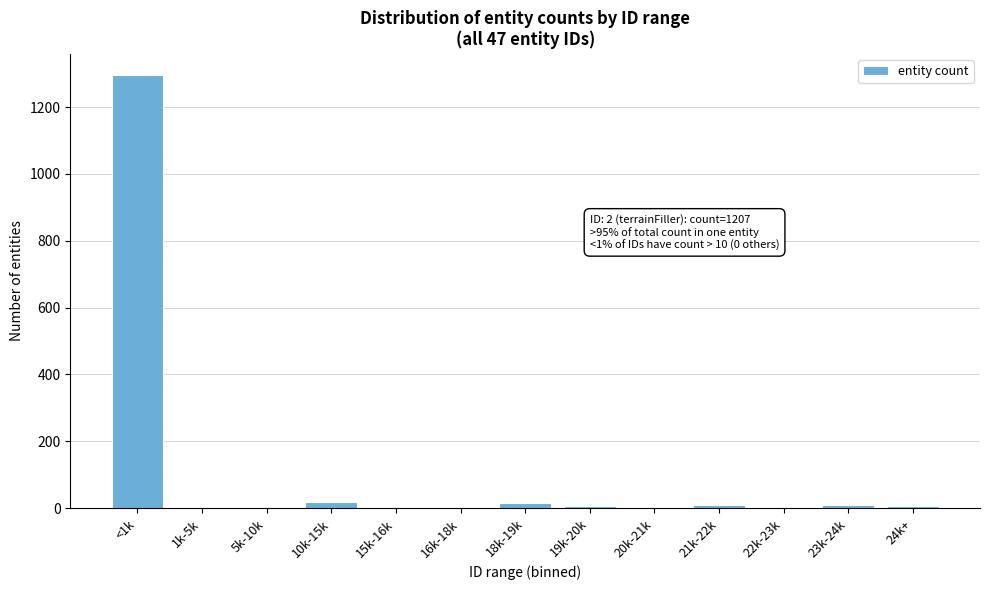

What is the sum of all values?

1369